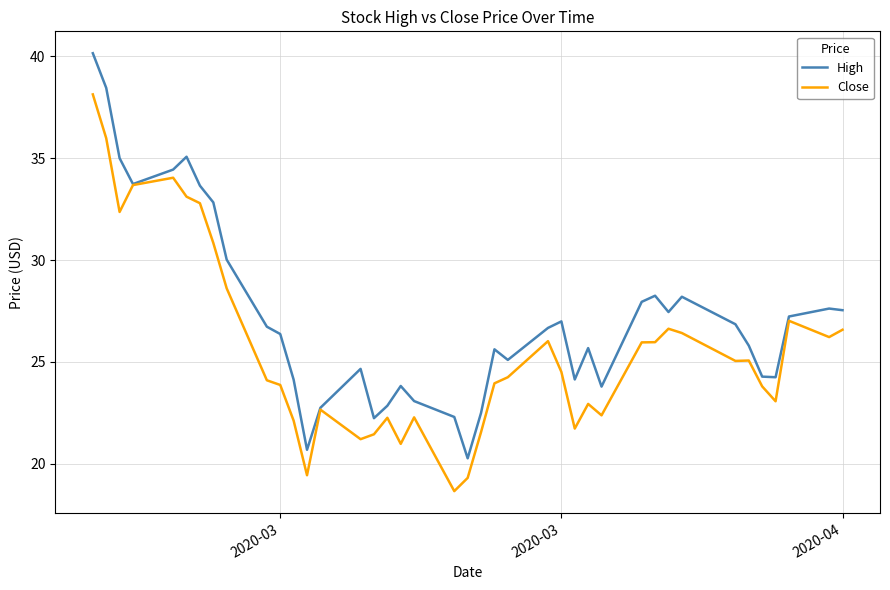

Rank the series by their average value, from lowest to highest.

Close, High